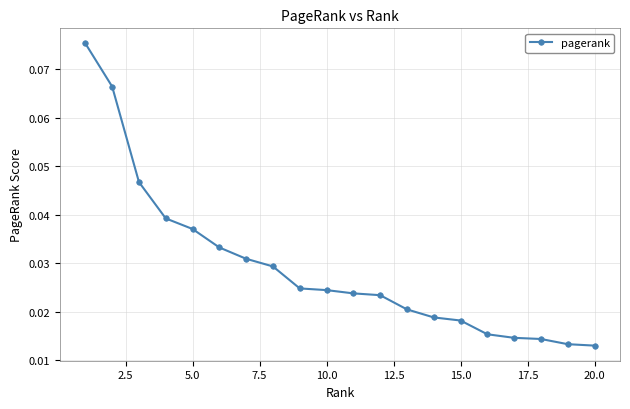

Count the values in the range 0 to 1.

20